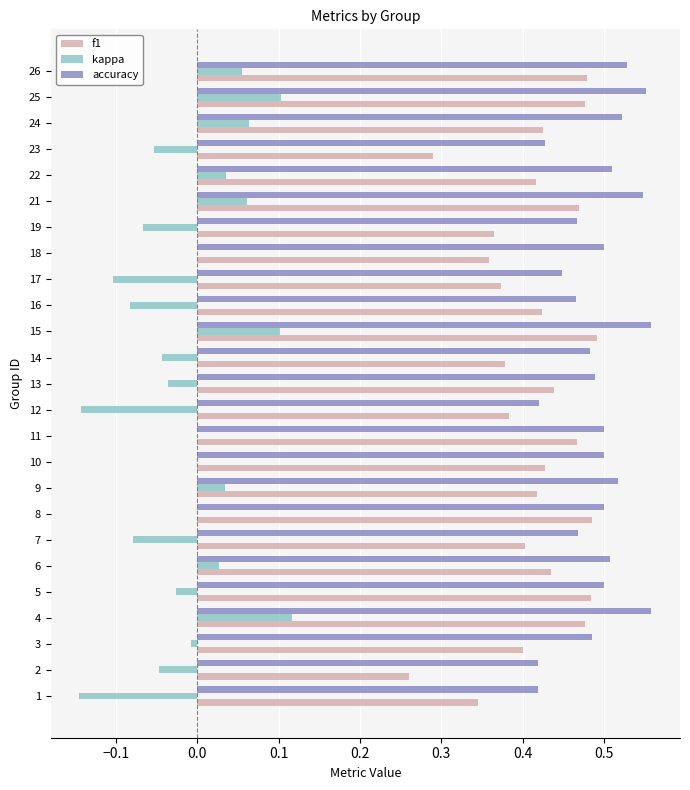

Which series changed the most between 4 and 8?

kappa